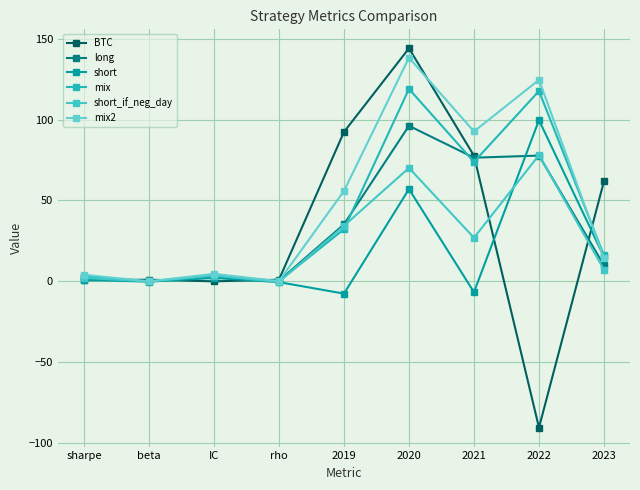

What are all the series names shown in the legend?

BTC, long, short, mix, short_if_neg_day, mix2